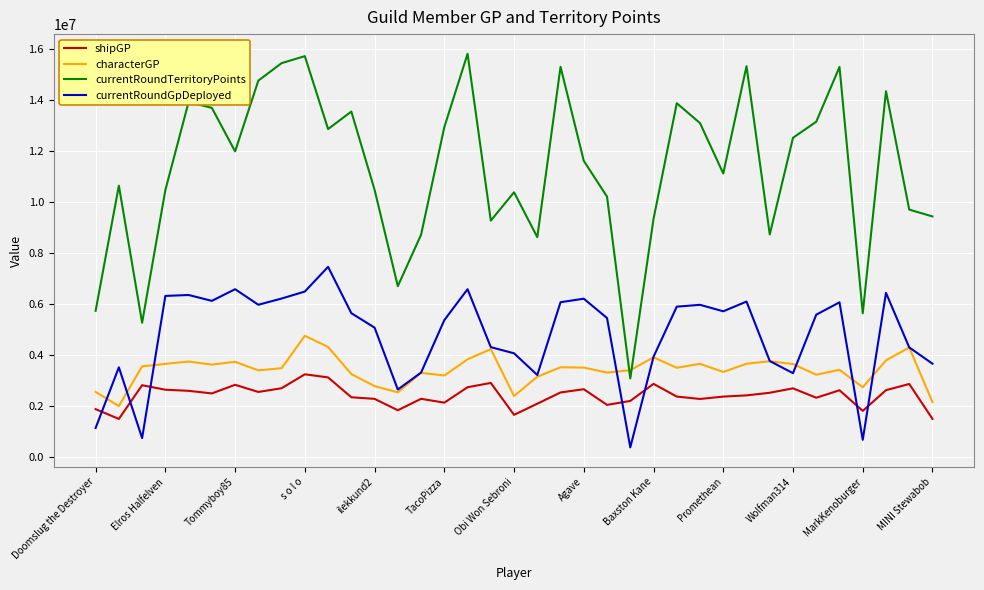

What is the minimum value shown in the chart?

384532